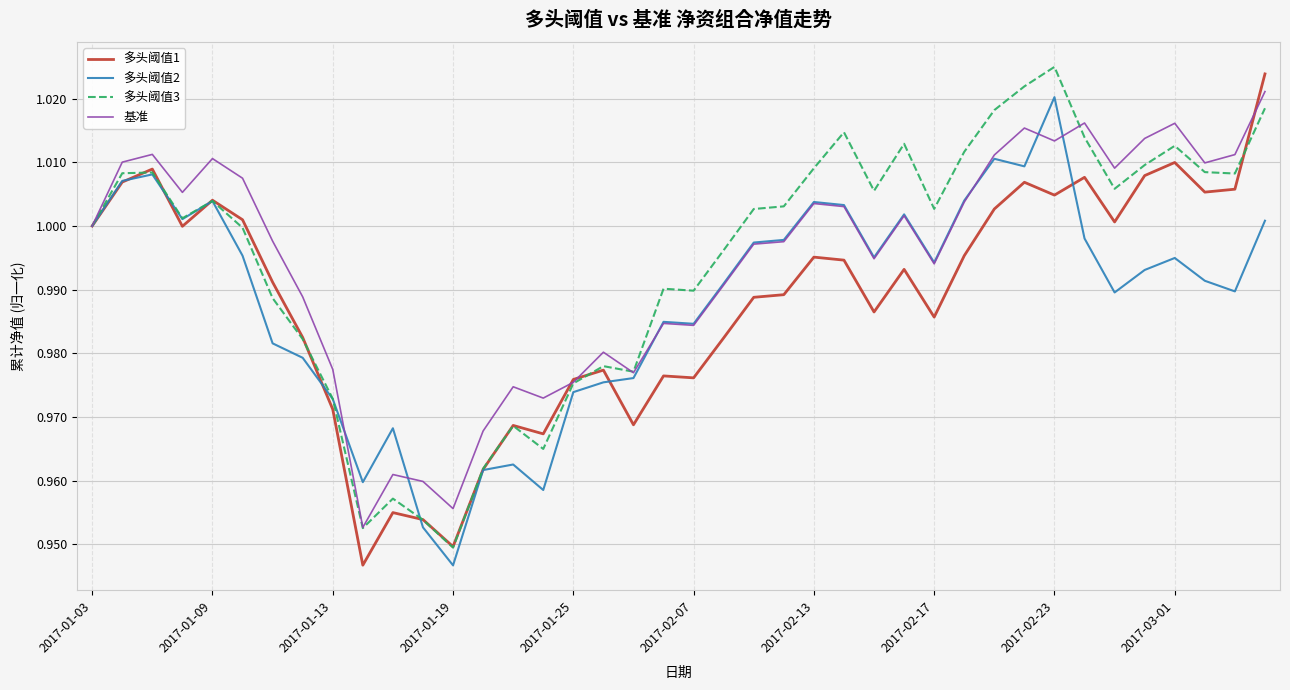

In 多头阈值3, how many points are higher than both neighbors (excluding endpoints)?

10